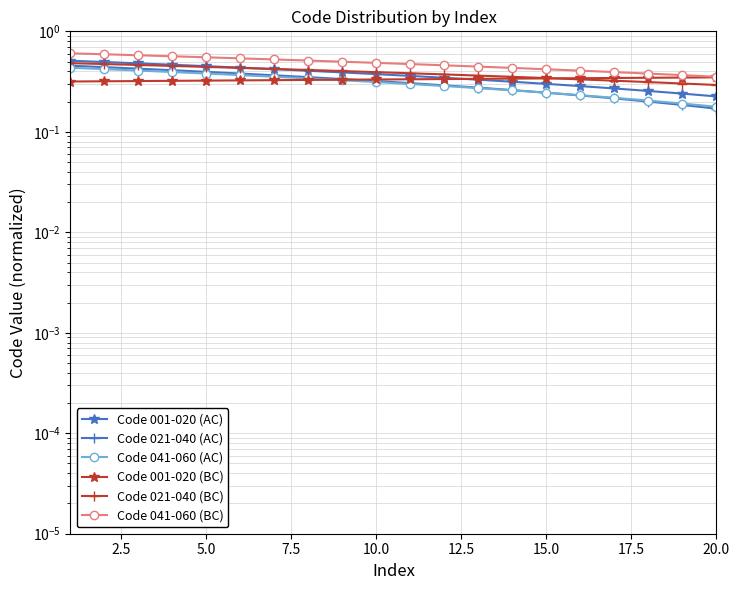

Does the chart have visible grid lines?

Yes